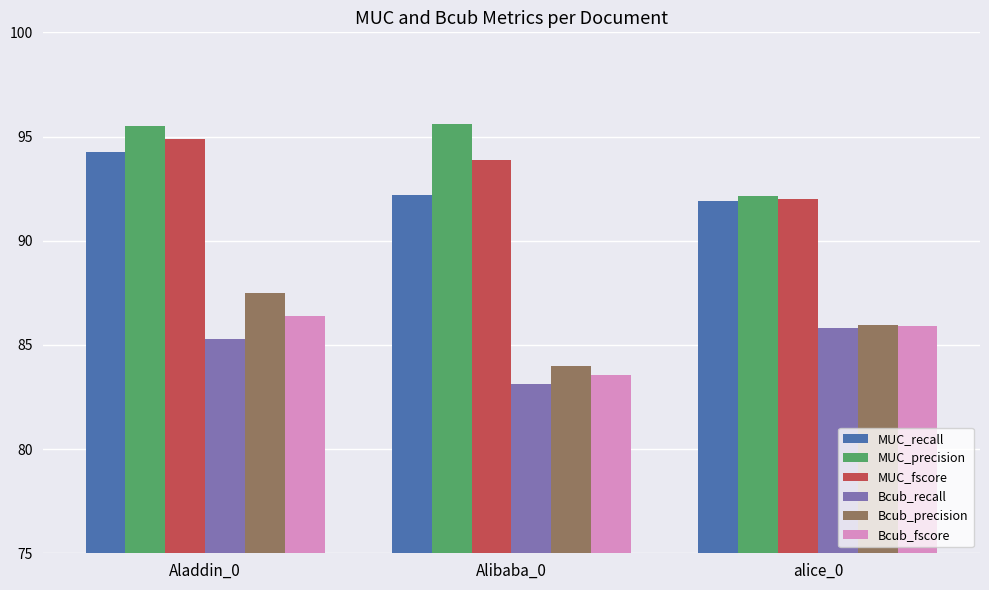

How many bars are there in total?

18